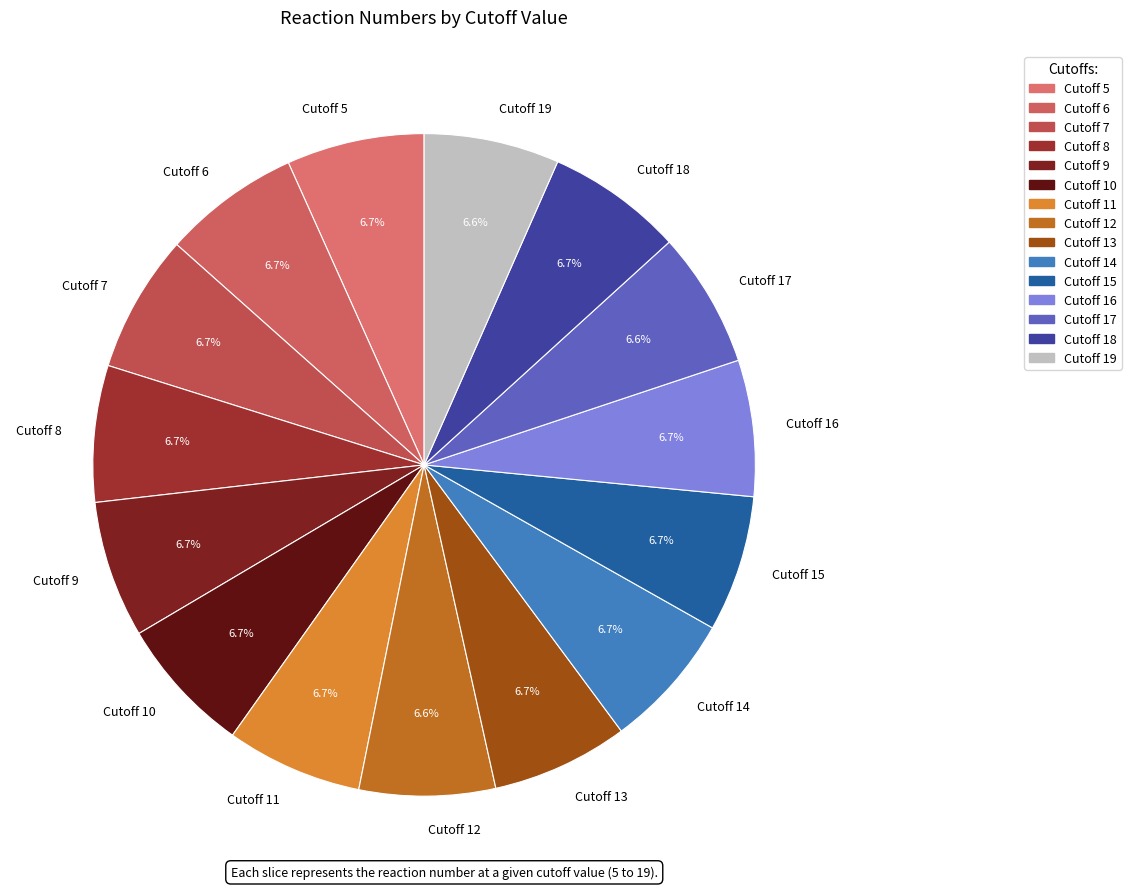

To the nearest percent, what portion does Cutoff 11 represent?

7%